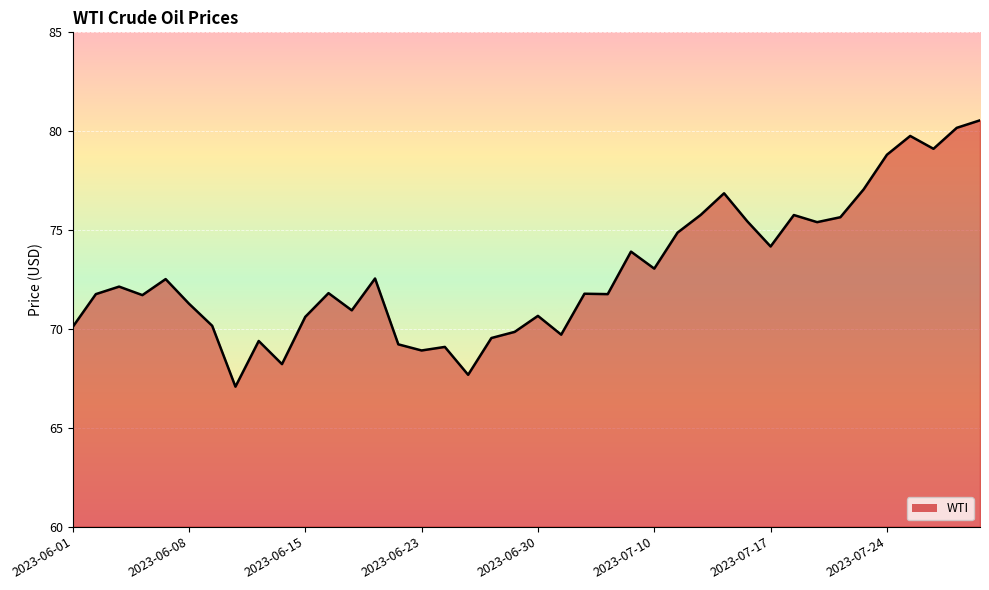

What is the difference between the maximum and minimum values?

13.5